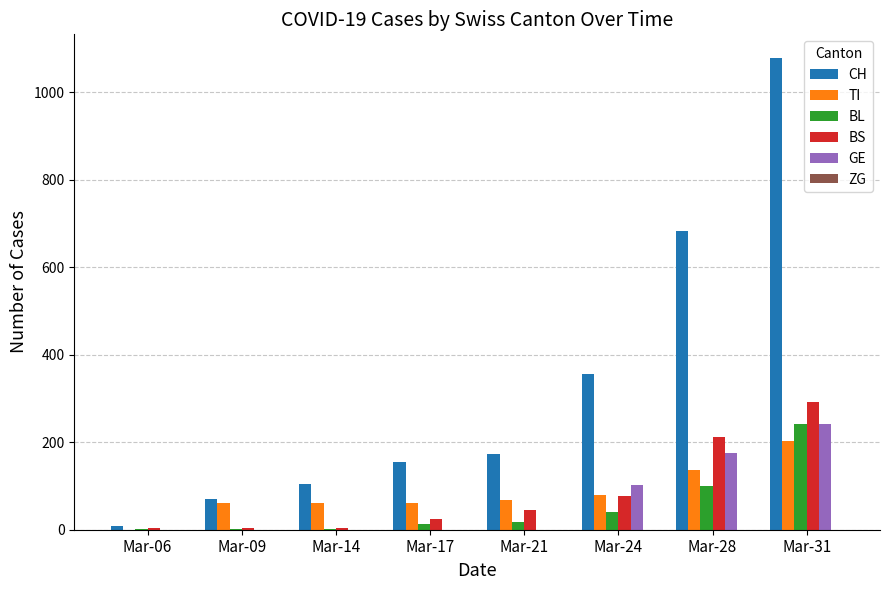

What is the sum of all TI values?

670